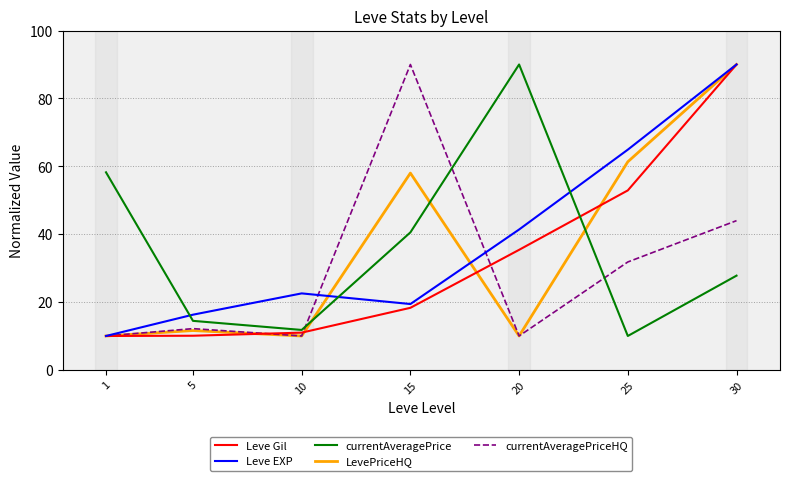

What is the lowest value of the LevePriceHQ series?

10.0